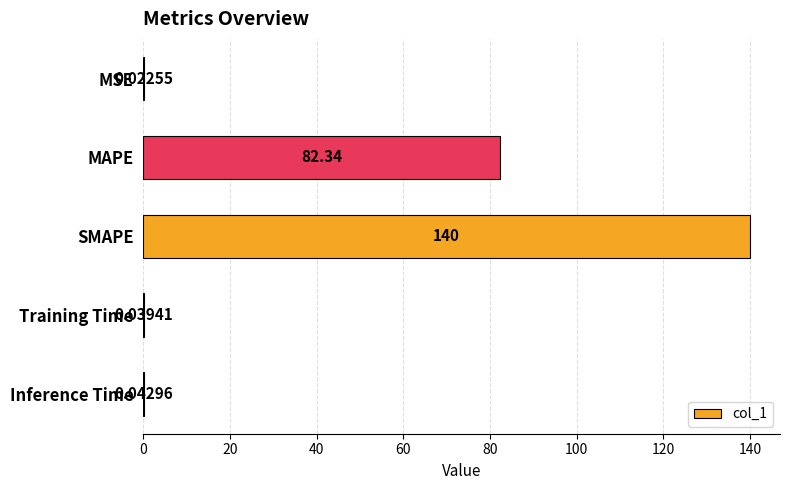

At which label is the value closest to 69?

MAPE